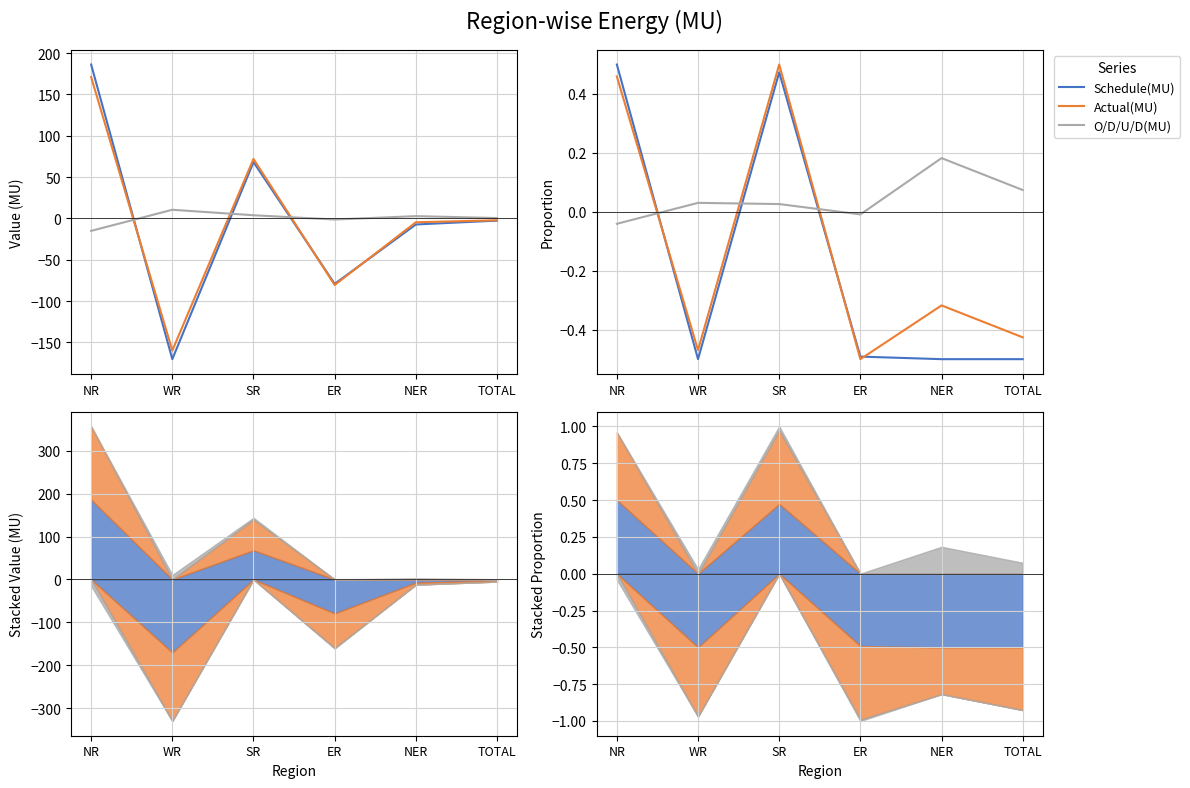

Which series ends up on top after the final intersection of Actual(MU) and Schedule(MU)?

Actual(MU)